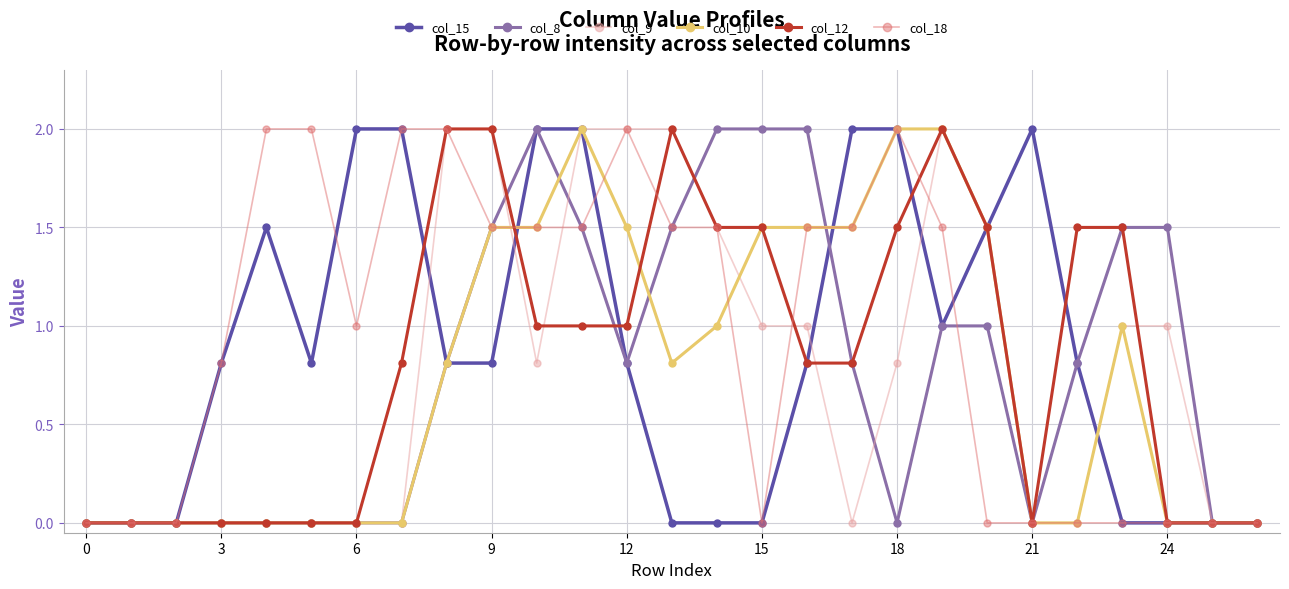

True or false: col_12 has more than 1 points higher than both neighbors.

True